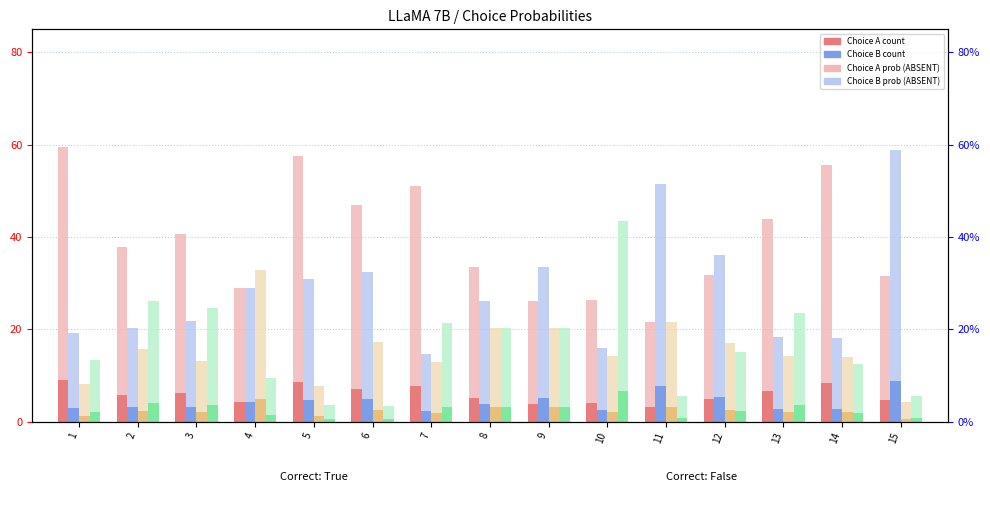

The choiceA_probs series shows 0.2 at 6. True or false?

False